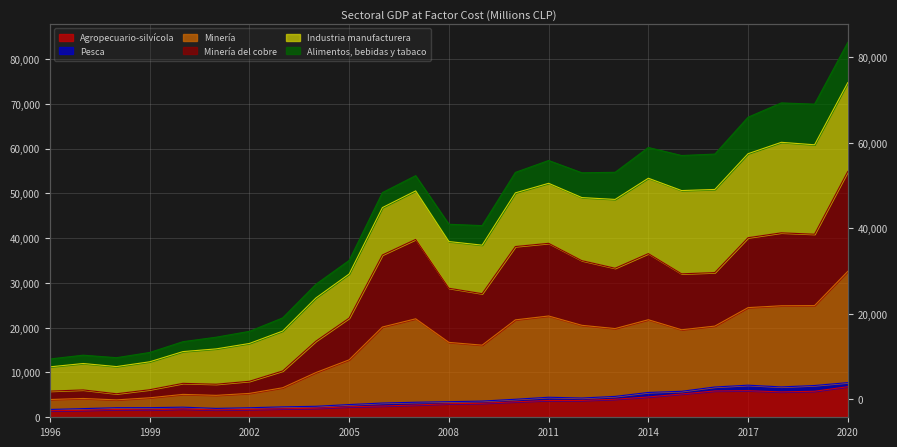

True or false: Alimentos, bebidas y tabaco and Minería intersect in this chart.

False